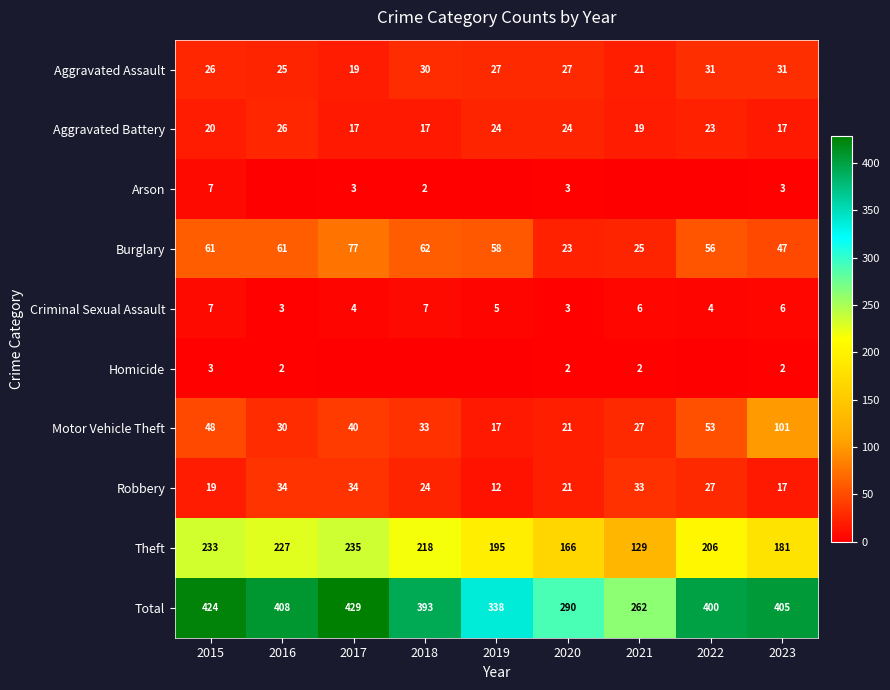

Which category has the highest value across all series?

2017